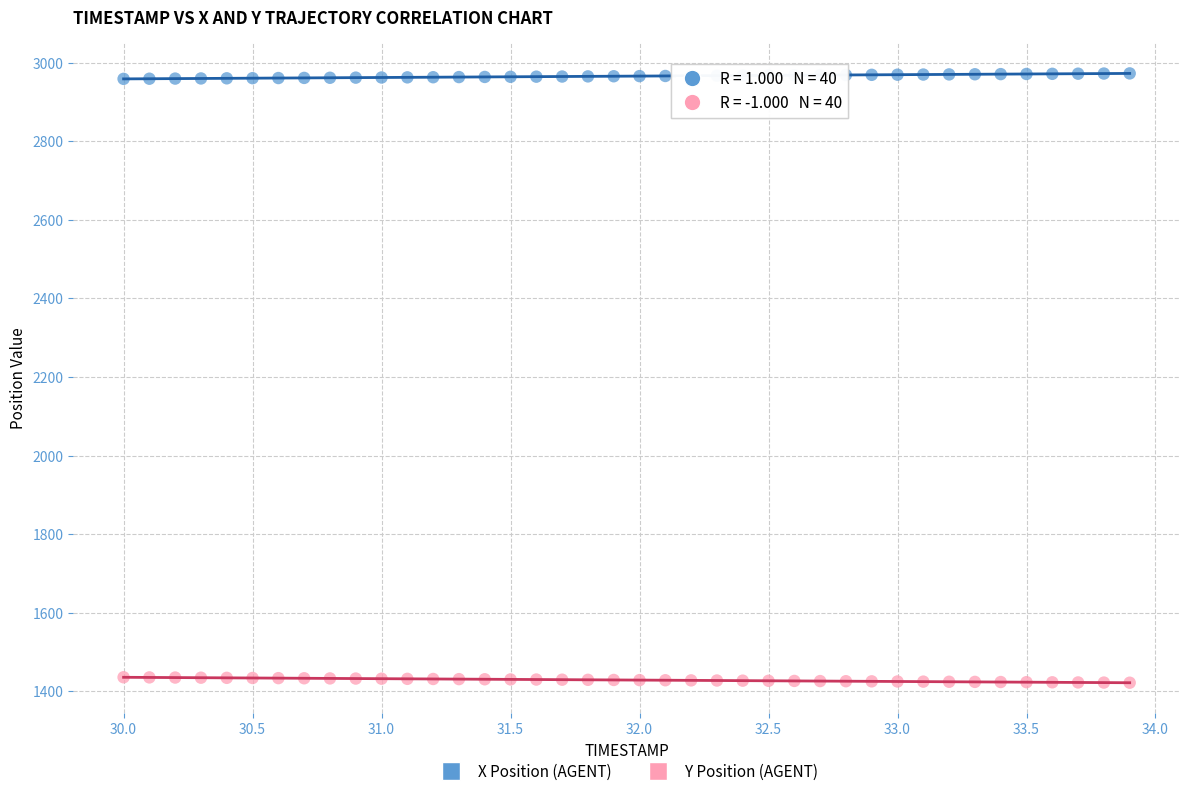

Which series contains the highest Y value?

X Position (AGENT)